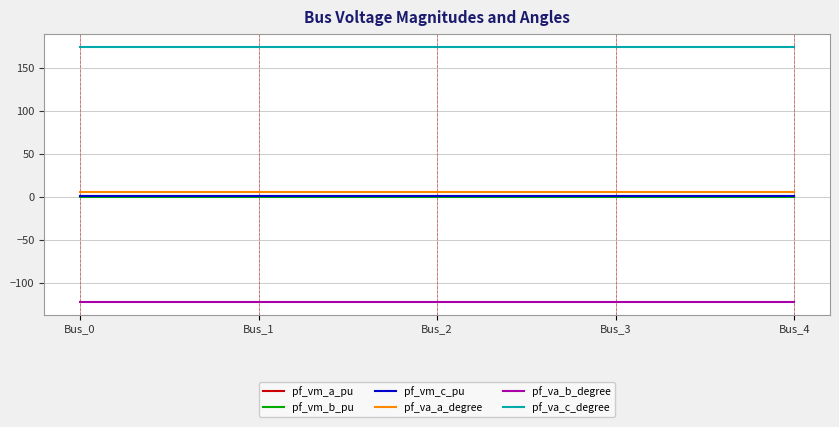

What is the sum of the pf_vm_b_pu values at Bus_0 and Bus_2?

0.4